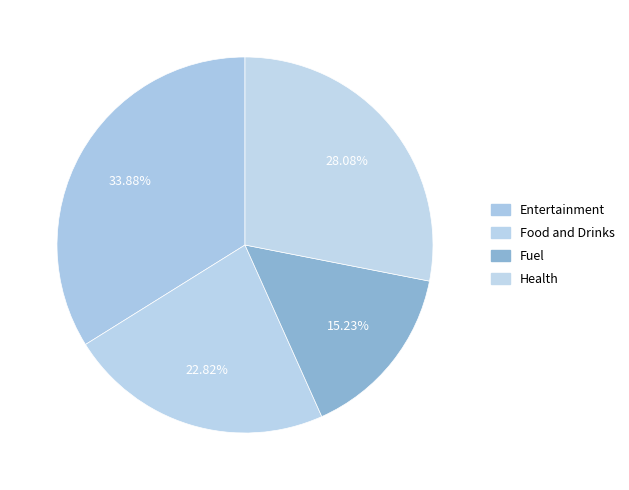

Does any single category account for the majority?

No